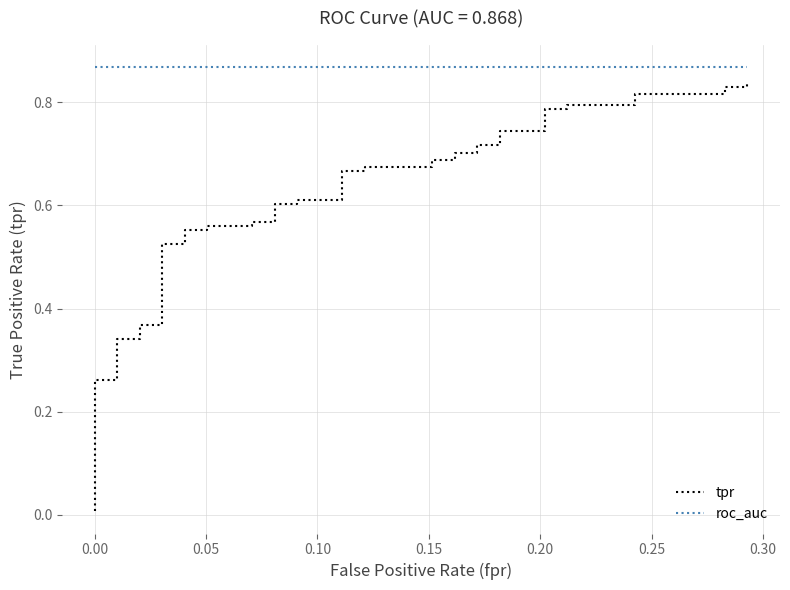

List the series in order of their peak value, lowest first.

tpr, roc_auc